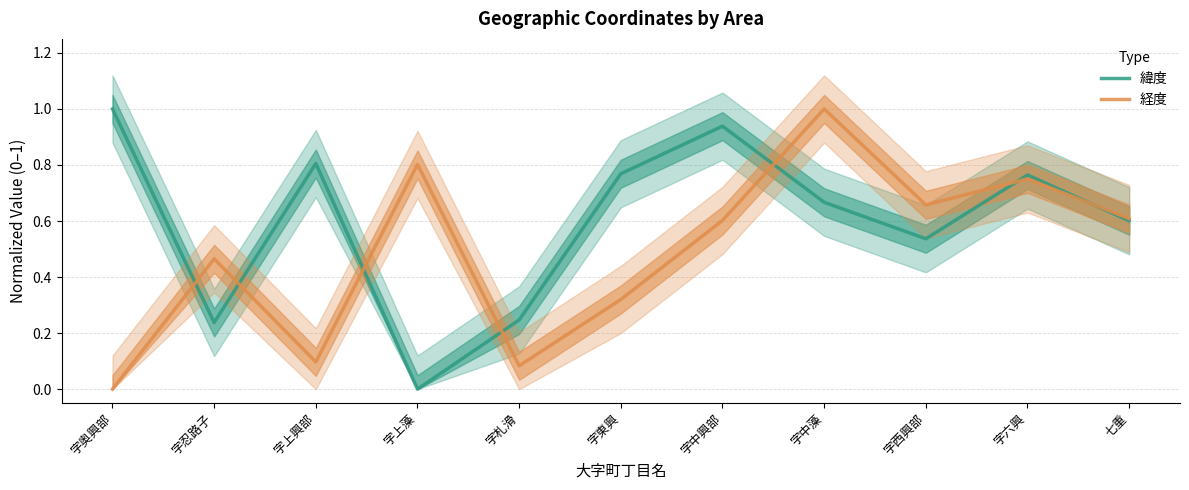

Where is the first local minimum for 経度?

字上興部